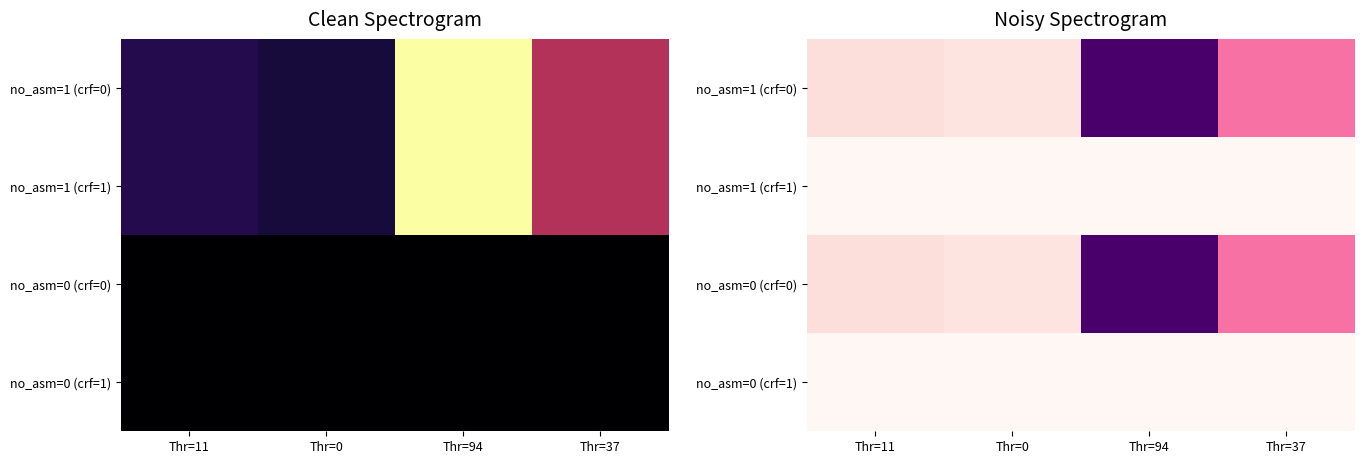

At how many categories does at least one series exceed 45519?

1